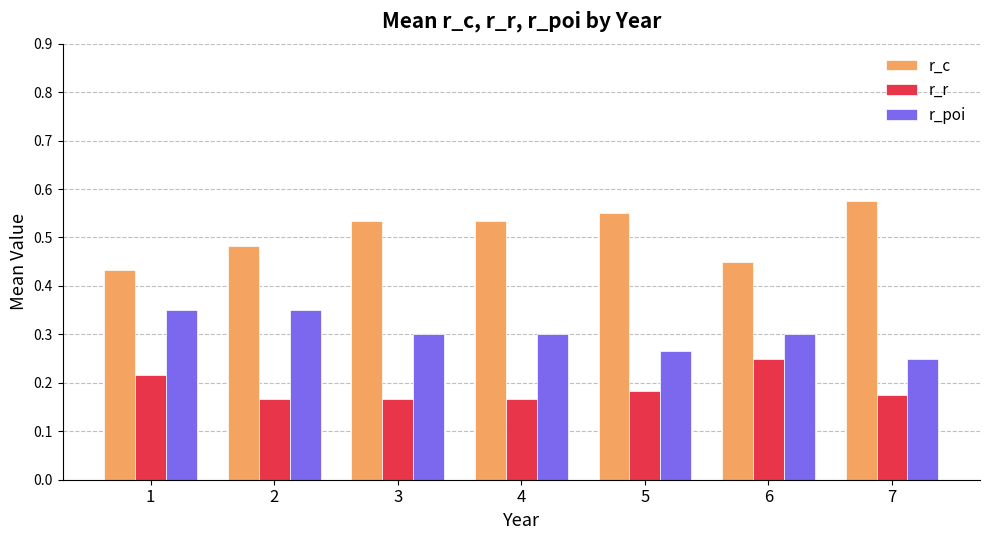

Which category has the highest value across all series?

7